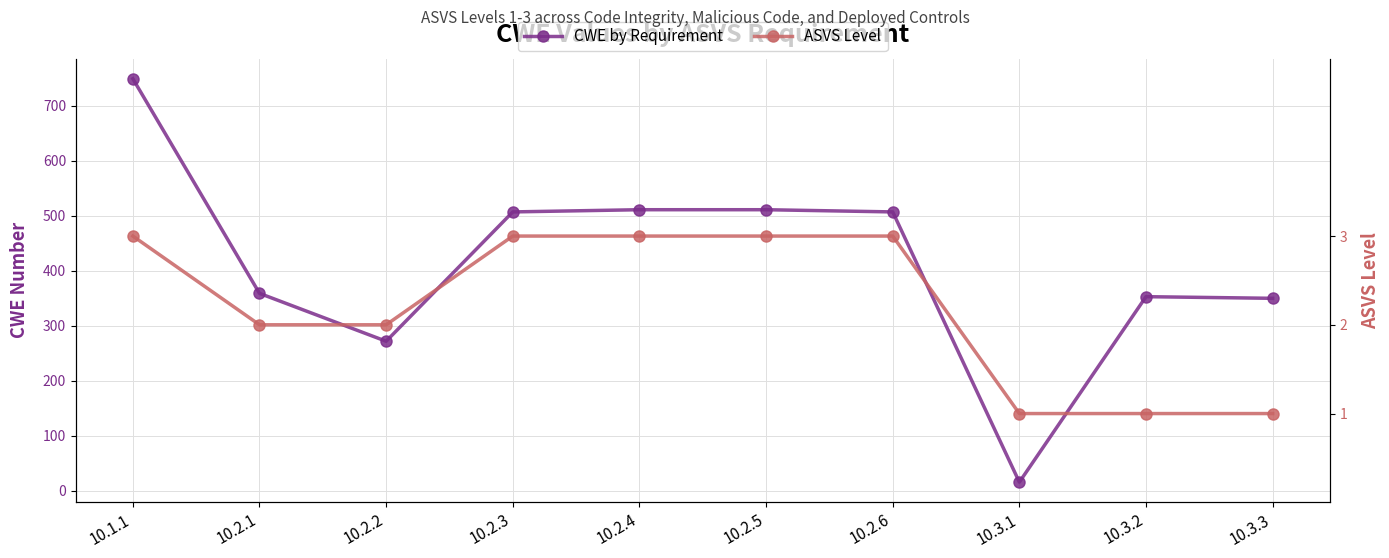

How many distinct data groups are displayed?

2